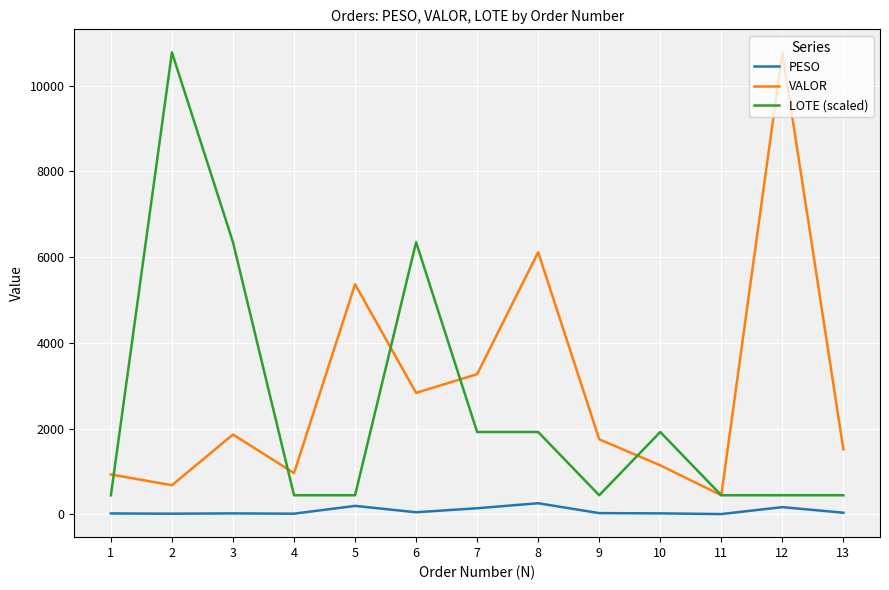

What is the spread (max minus min) of values at 8?

5854.5